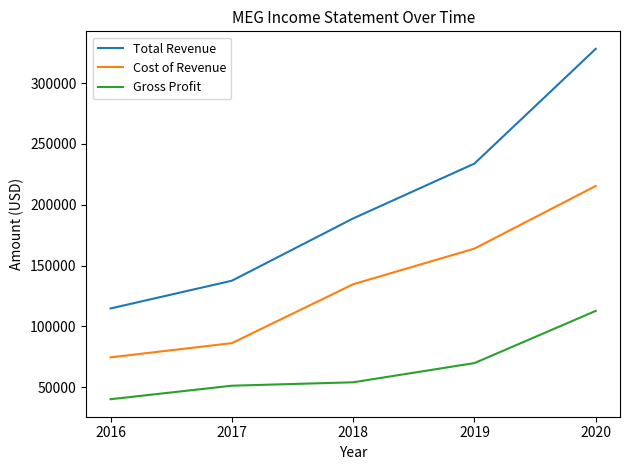

The value of Total Revenue at 2019 is 352648. True or false?

False